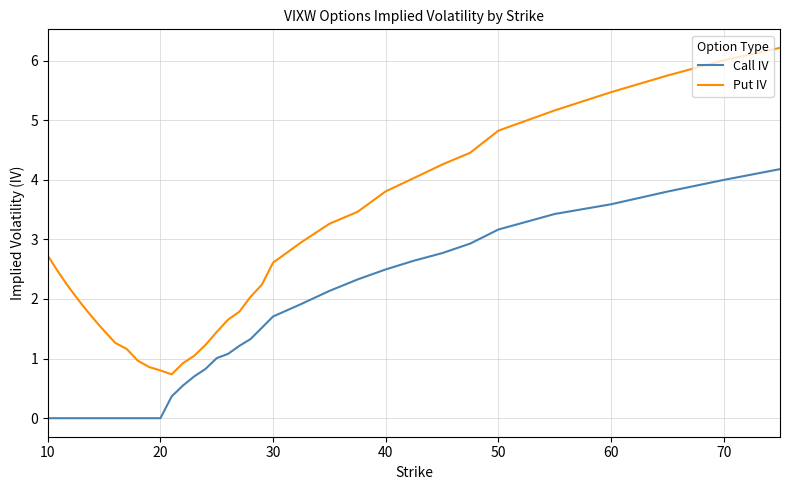

Which series has the largest total across all categories?

Put IV